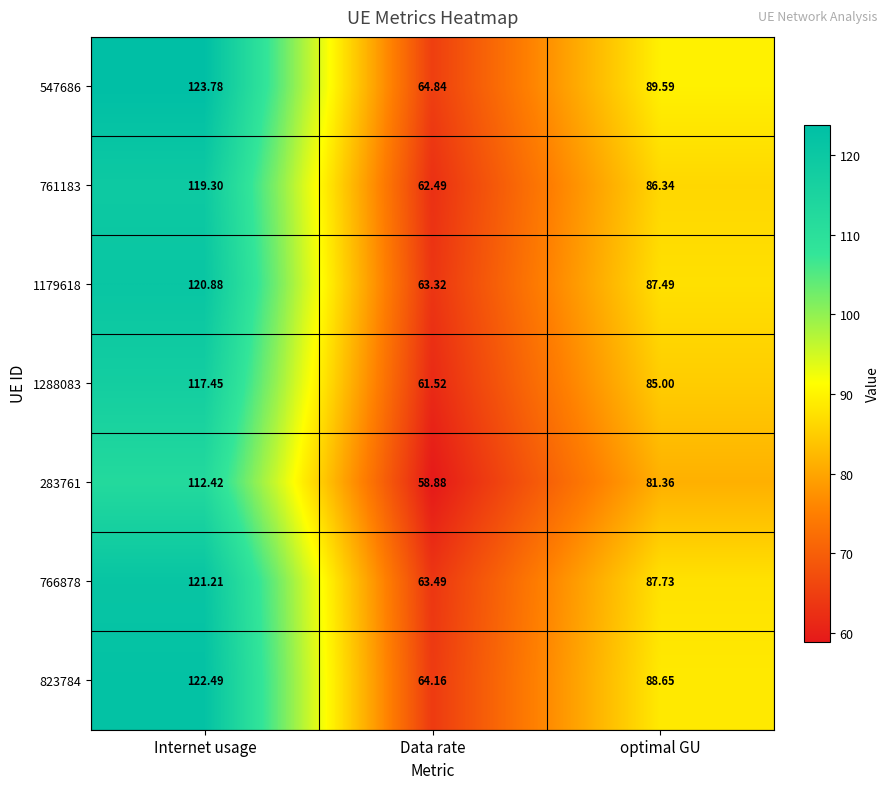

Where does the 766878 series first go above 87?

Internet usage